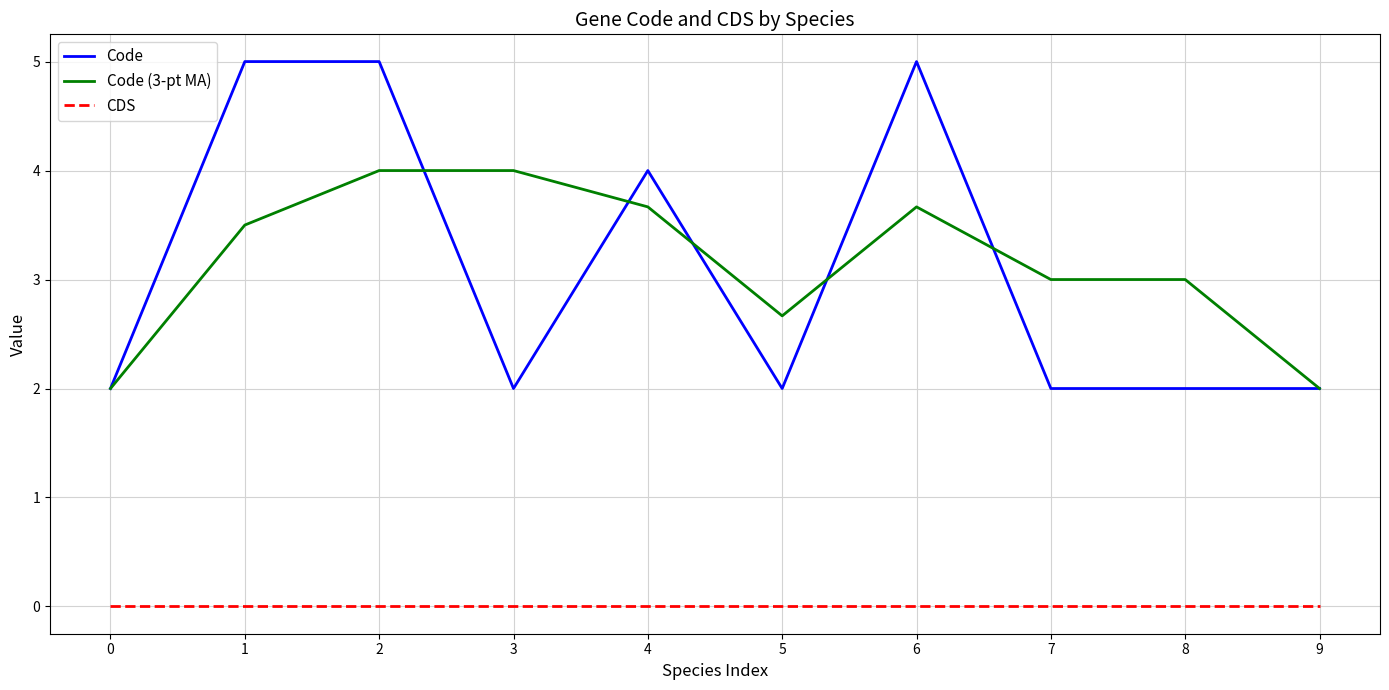

What is the total value across all series at 5?

4.7